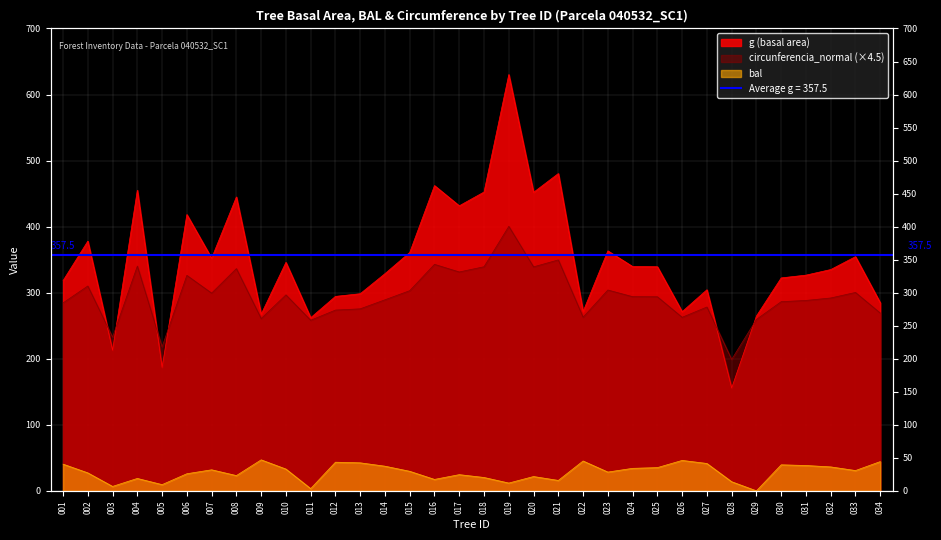

At which label does circunferencia_normal first exceed 293?

002